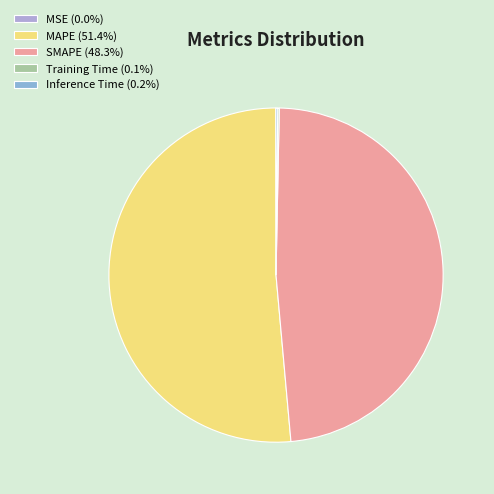

Is there a majority slice in this chart?

Yes